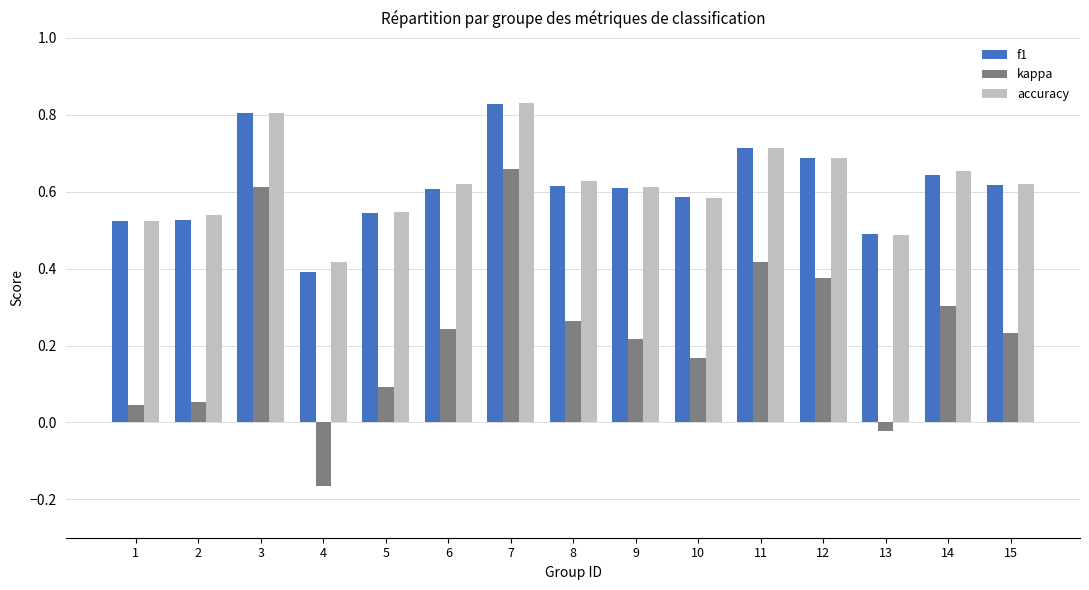

At which category does the chart reach its peak across all series?

7